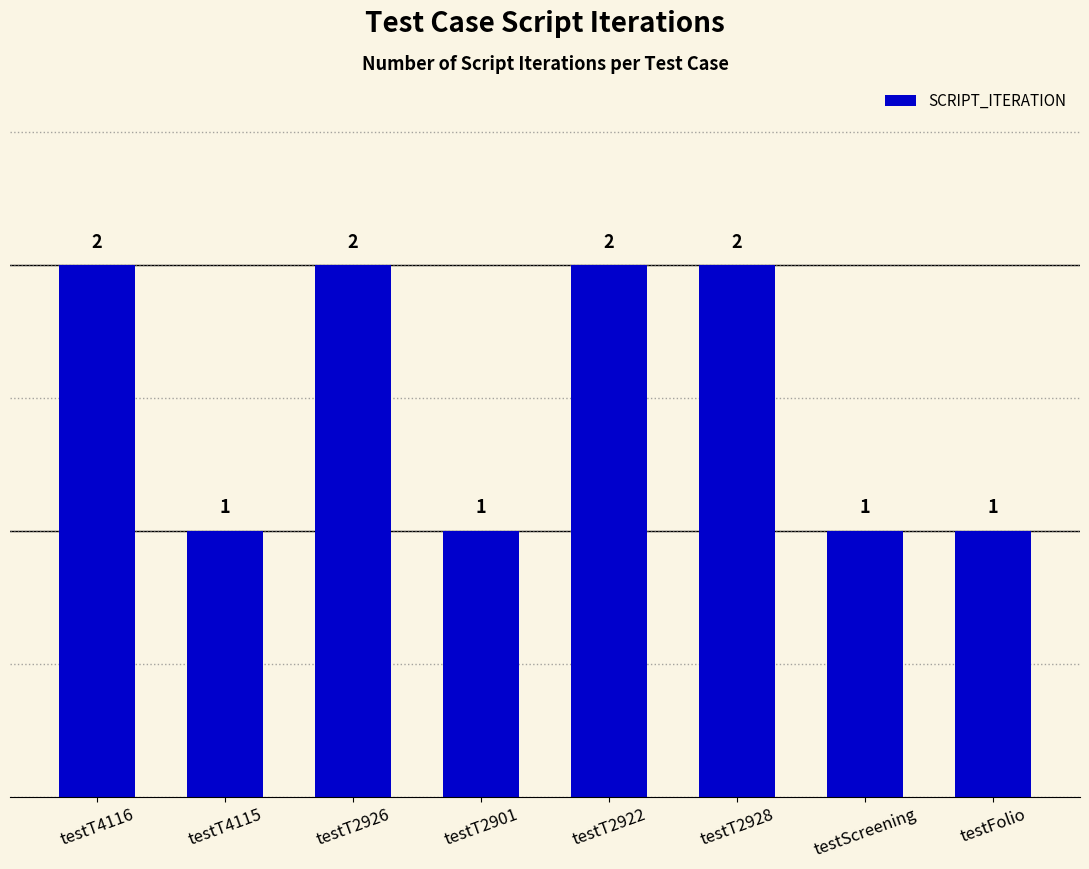

The chart shows a value of 0 at testScreening. True or false?

False